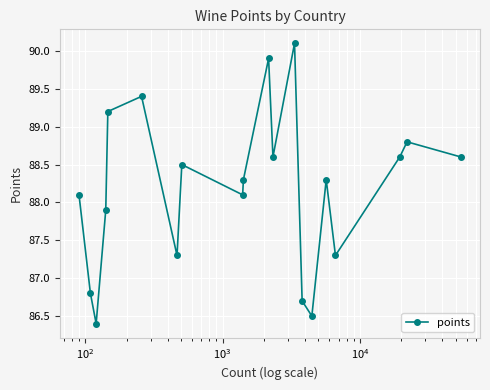

How many values are below 88?

7